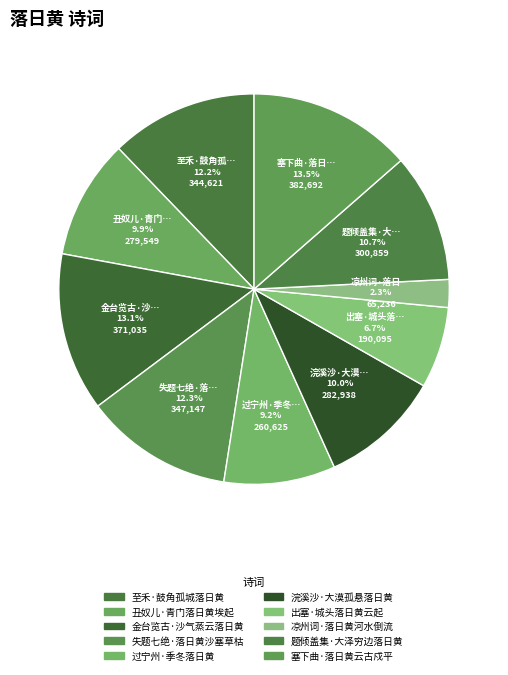

What percentage is the 出塞·城头落日黄云起 slice, to the nearest percent?

7%